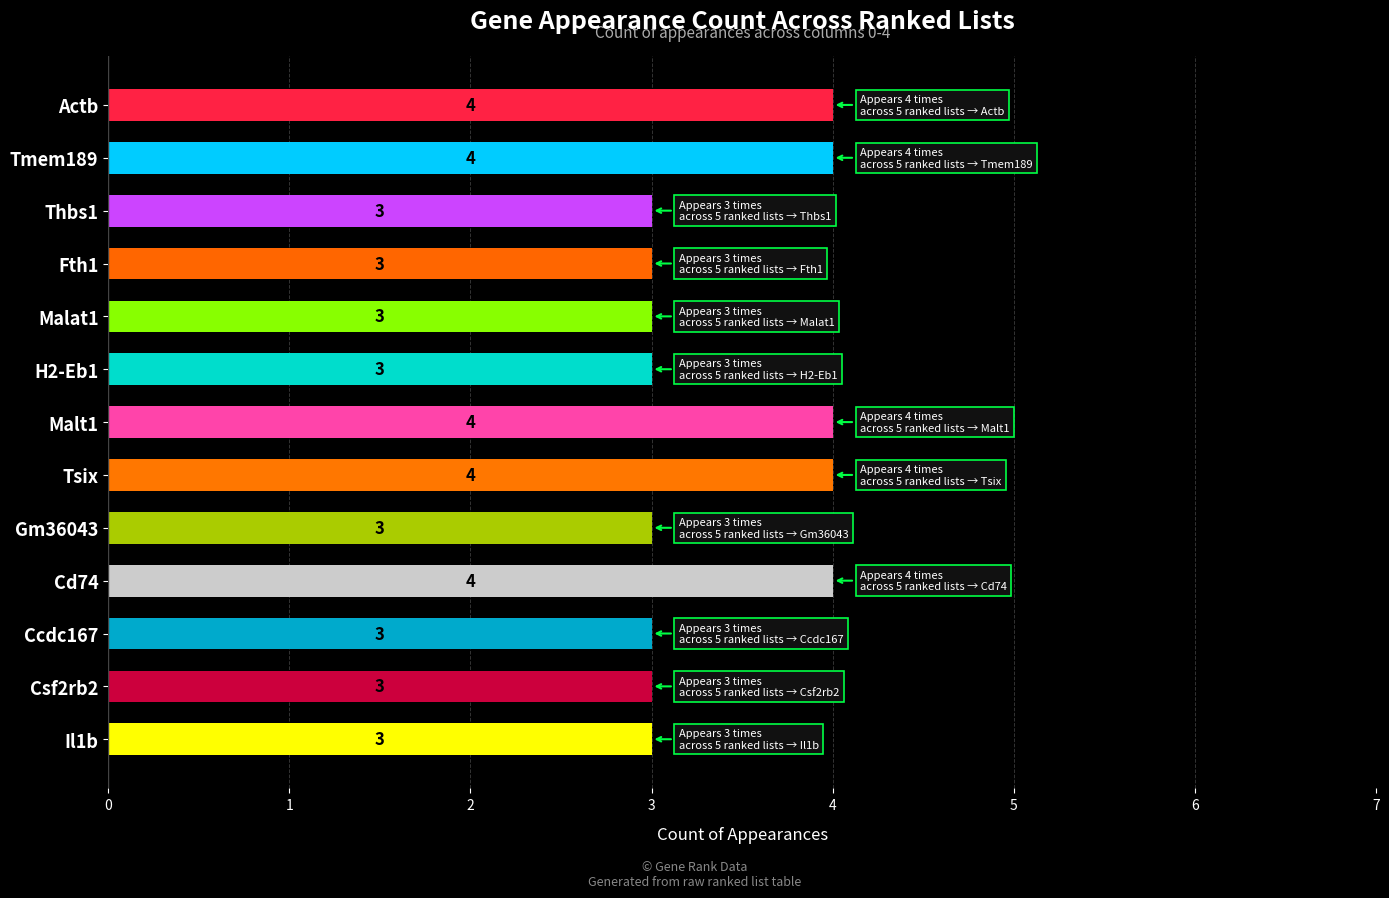

What is the smallest value displayed?

3